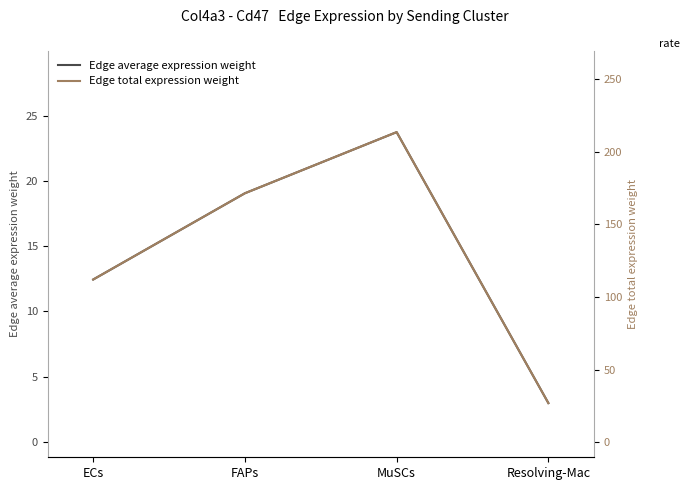

What is the total value across all series at ECs?

124.5